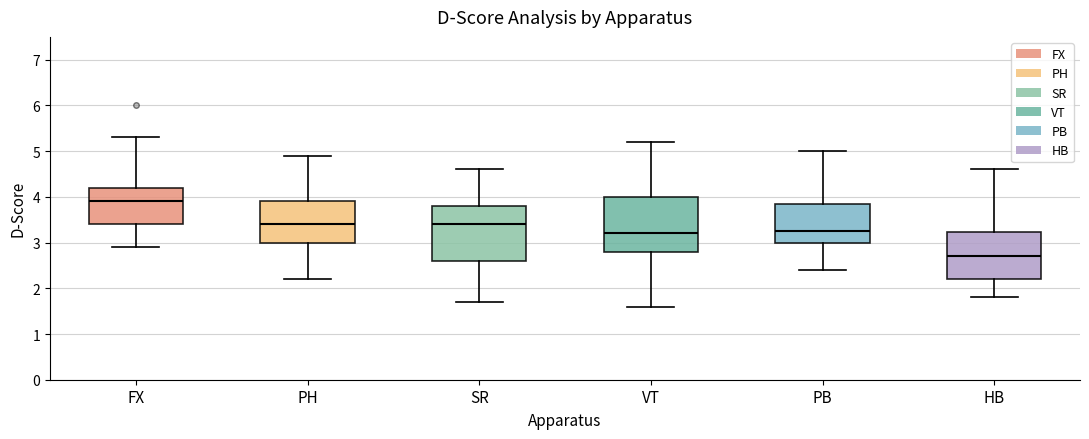

Reading left to right, transcribe this box plot: for each box, give where its median line is, the range the box spans, and where its two whiskers end, as read against the y-axis. The values are not printed on the chart, so give them approximately, as read against the axis.

FX: median 3.9, box 3.4 to 4.2, whiskers 2.9 to 5.3
PH: median 3.4, box 3.0 to 3.9, whiskers 2.2 to 4.9
SR: median 3.4, box 2.6 to 3.8, whiskers 1.7 to 4.6
VT: median 3.2, box 2.8 to 4.0, whiskers 1.6 to 5.2
PB: median 3.3, box 3.0 to 3.9, whiskers 2.4 to 5.0
HB: median 2.7, box 2.2 to 3.2, whiskers 1.8 to 4.6